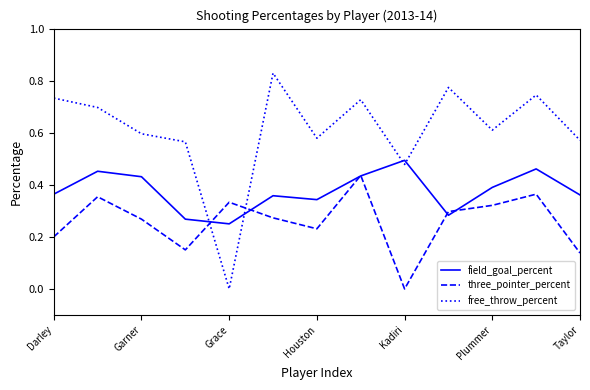

How many values in three_pointer_percent are above zero?

12